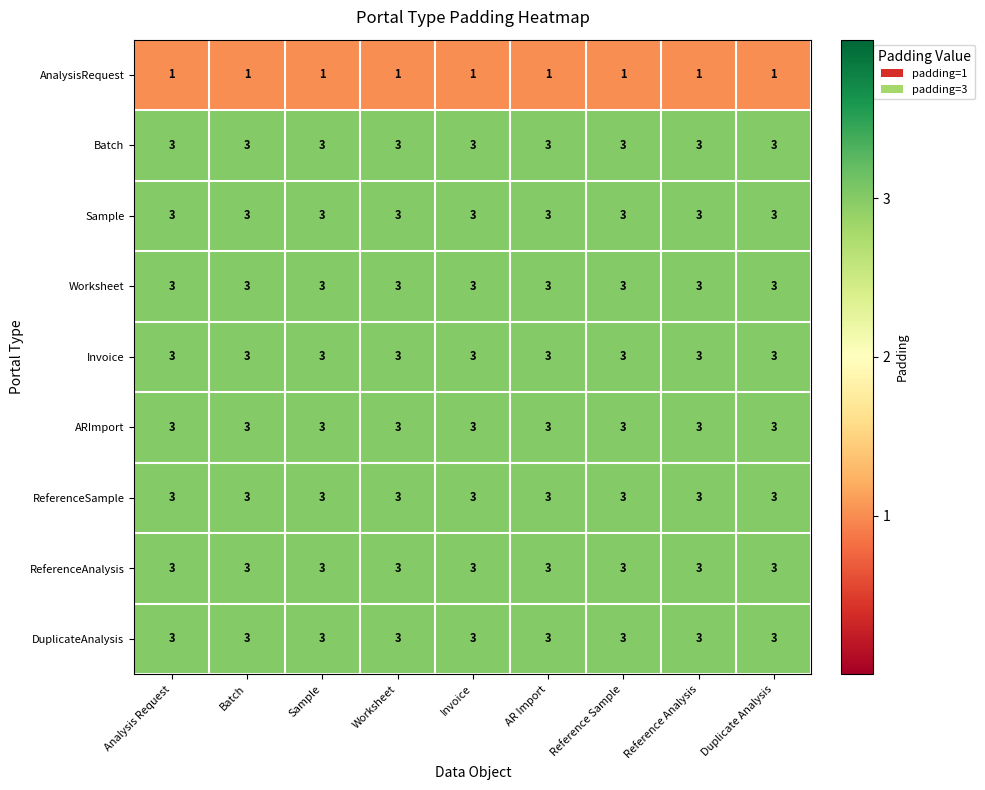

The Batch series shows 1 at Duplicate Analysis. True or false?

False